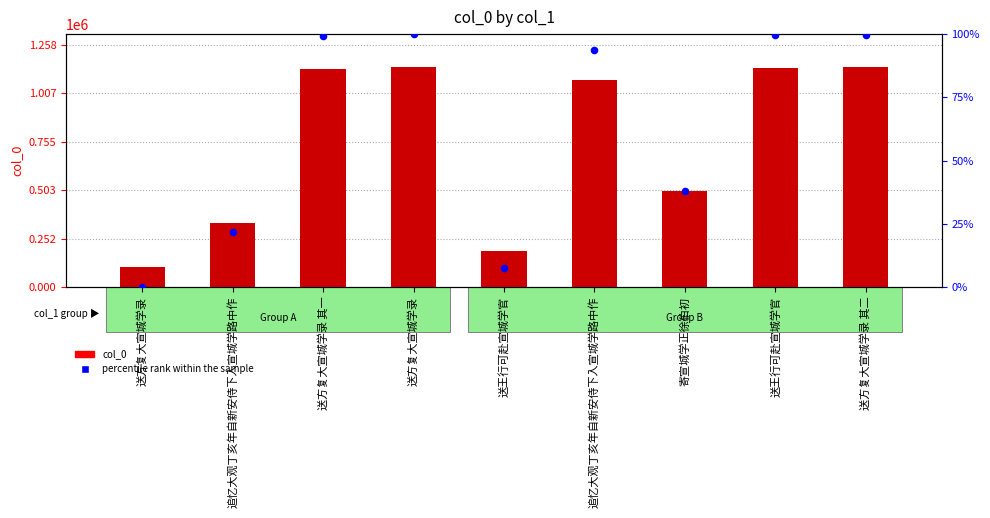

At how many categories does at least one series exceed 1141223?

2